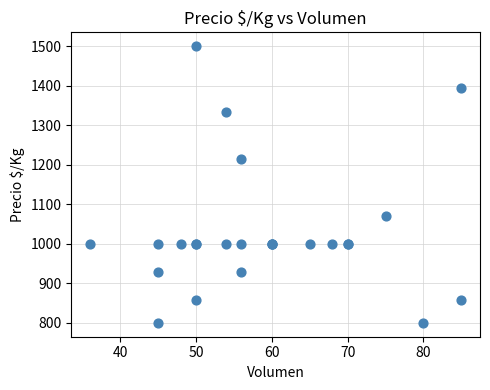

What Y value in the scatter plot is closest to 1150?

1214